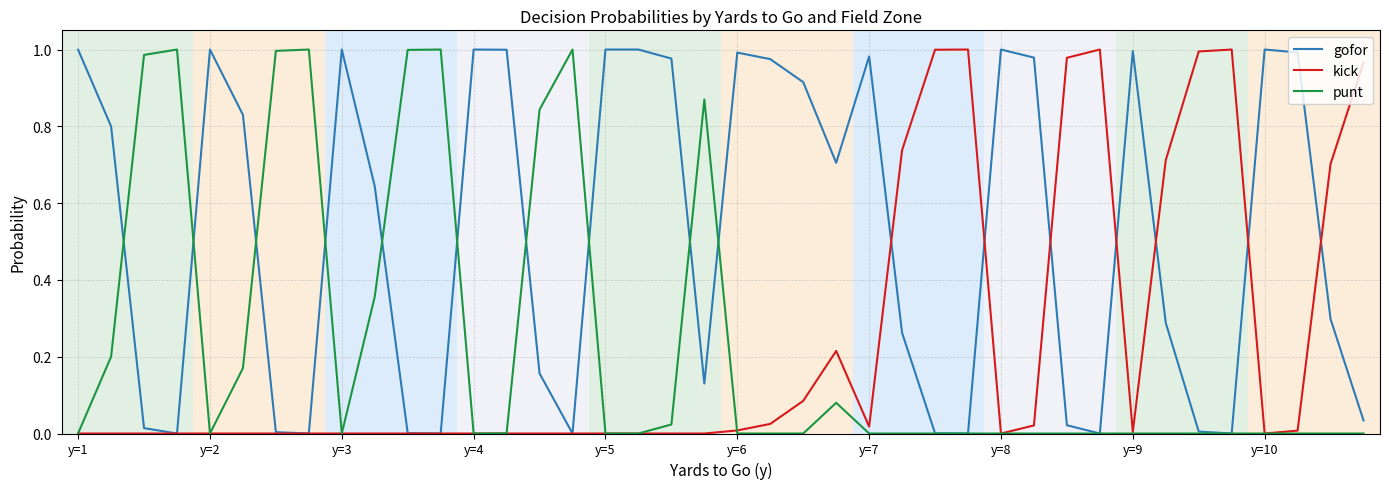

Is this an area chart (filled region under the line)?

No